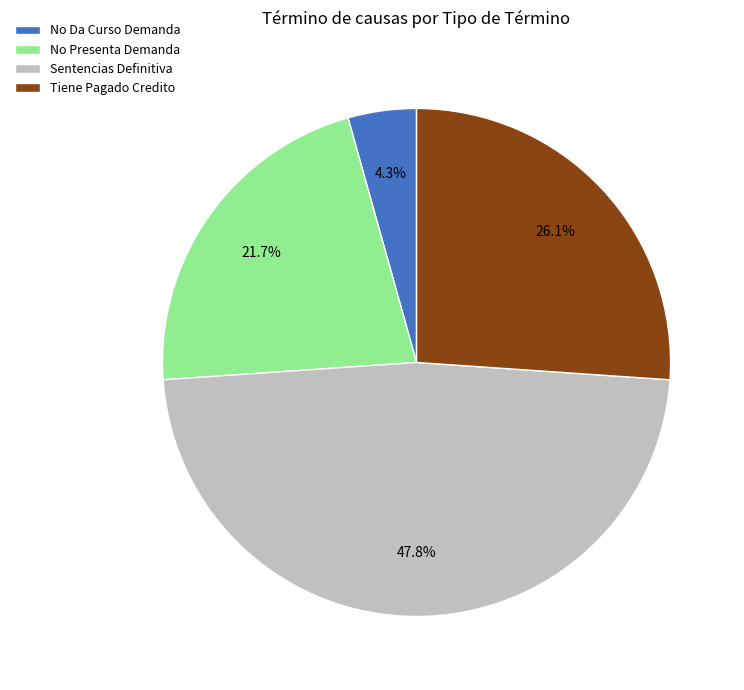

To the nearest percent, what percentage of the pie is Sentencias Definitiva?

48%